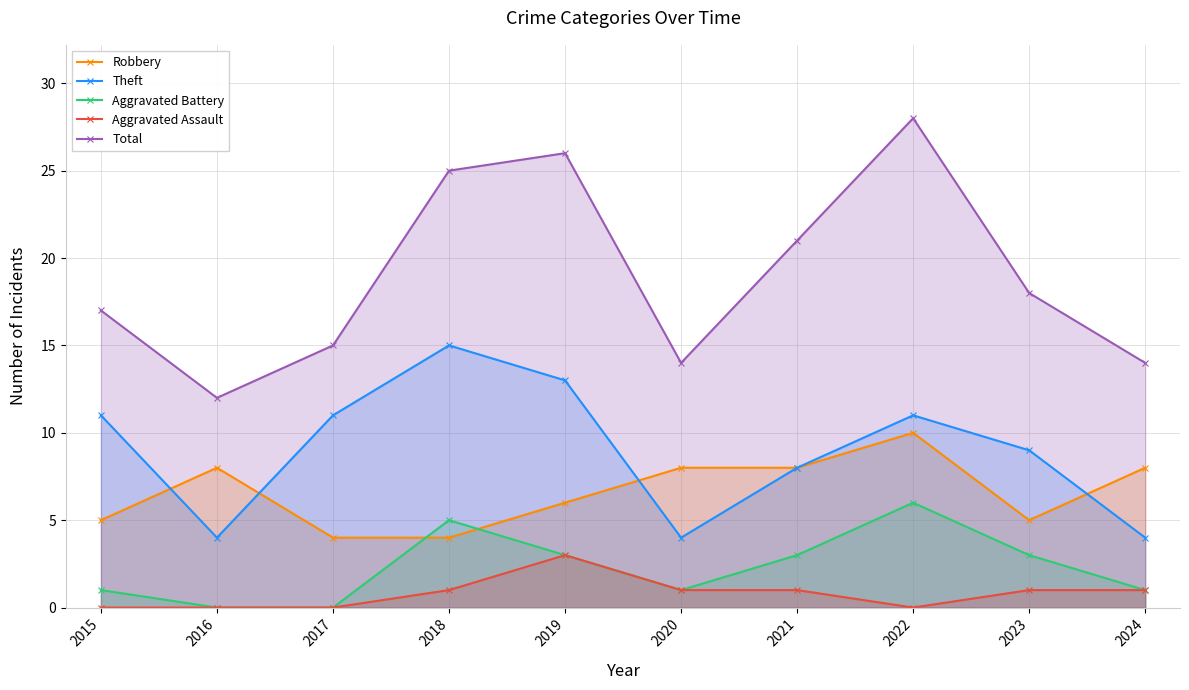

What value does the Theft series have at 2019, to the nearest 10?

10